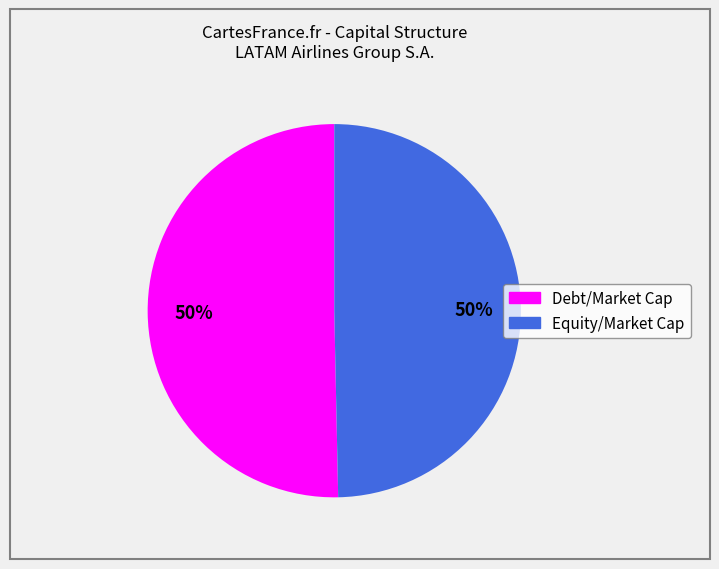

Count the number of slices in the pie.

2